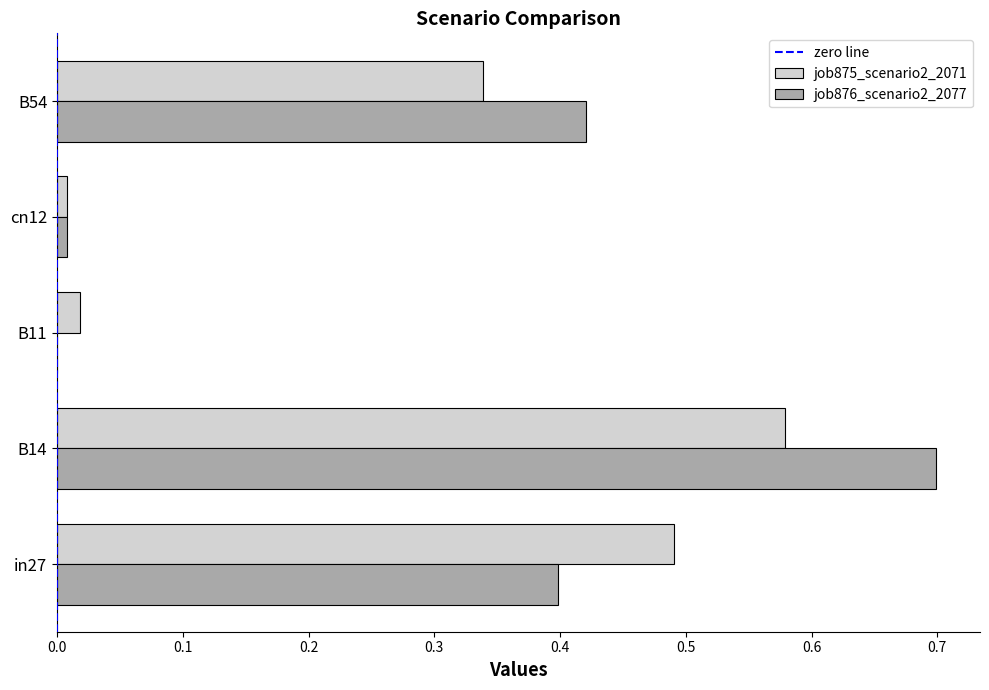

The job876_scenario2_2077 series shows 0.4 at B54. True or false?

True